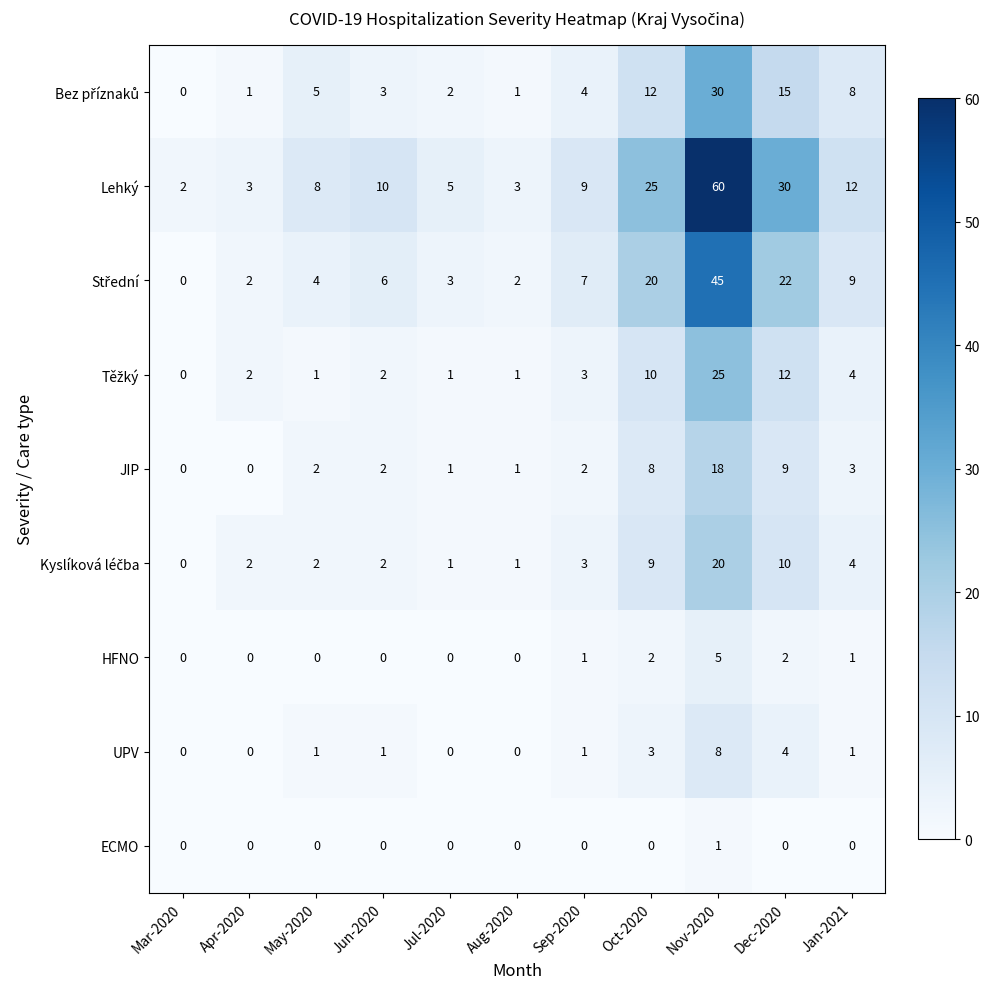

At which category does the chart reach its peak across all series?

Nov-2020